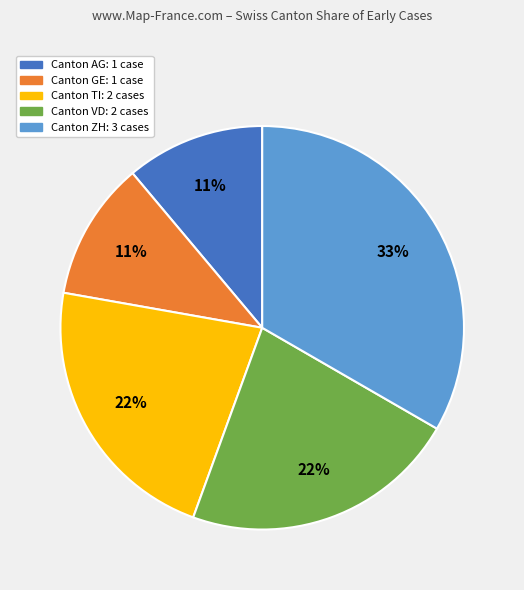

To the nearest percent, what is the average slice percentage?

20%